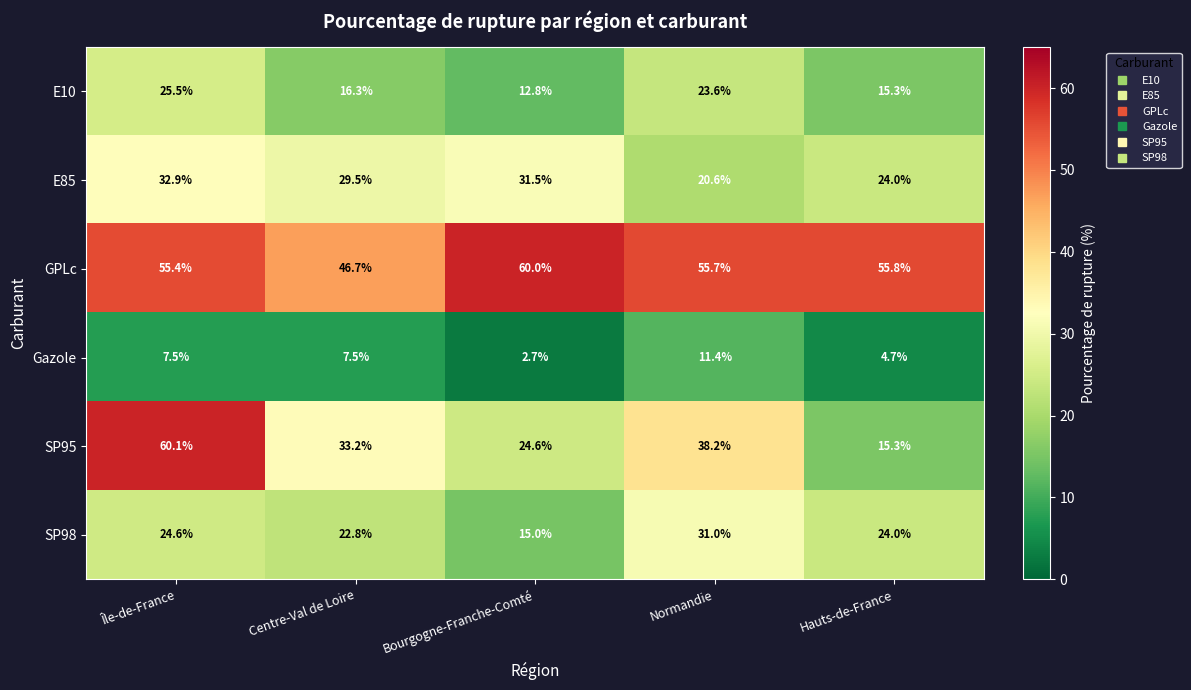

Which category has the highest value across all series?

Île-de-France